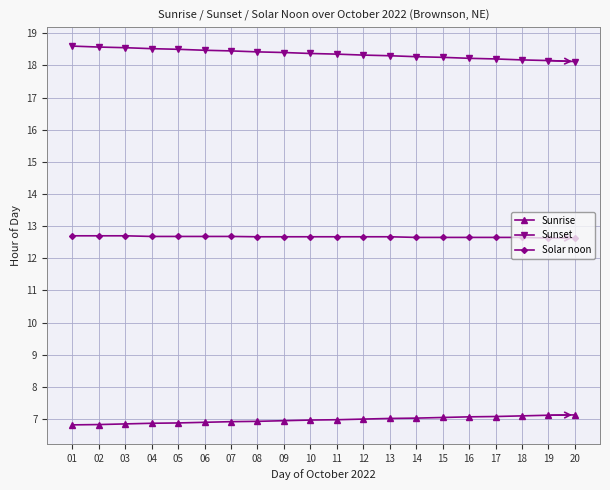

Is the value of Solar noon at 19 greater than the value of Sunrise at 08?

Yes